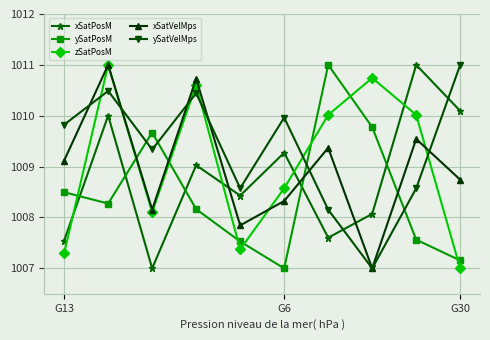

What is the greatest value displayed?

1011.0